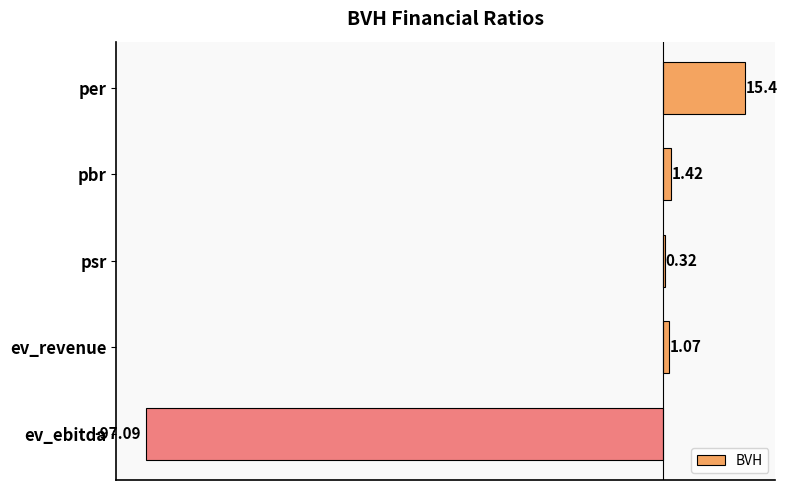

What is the sum of the values at ev_ebitda and ev_revenue?

-96.0